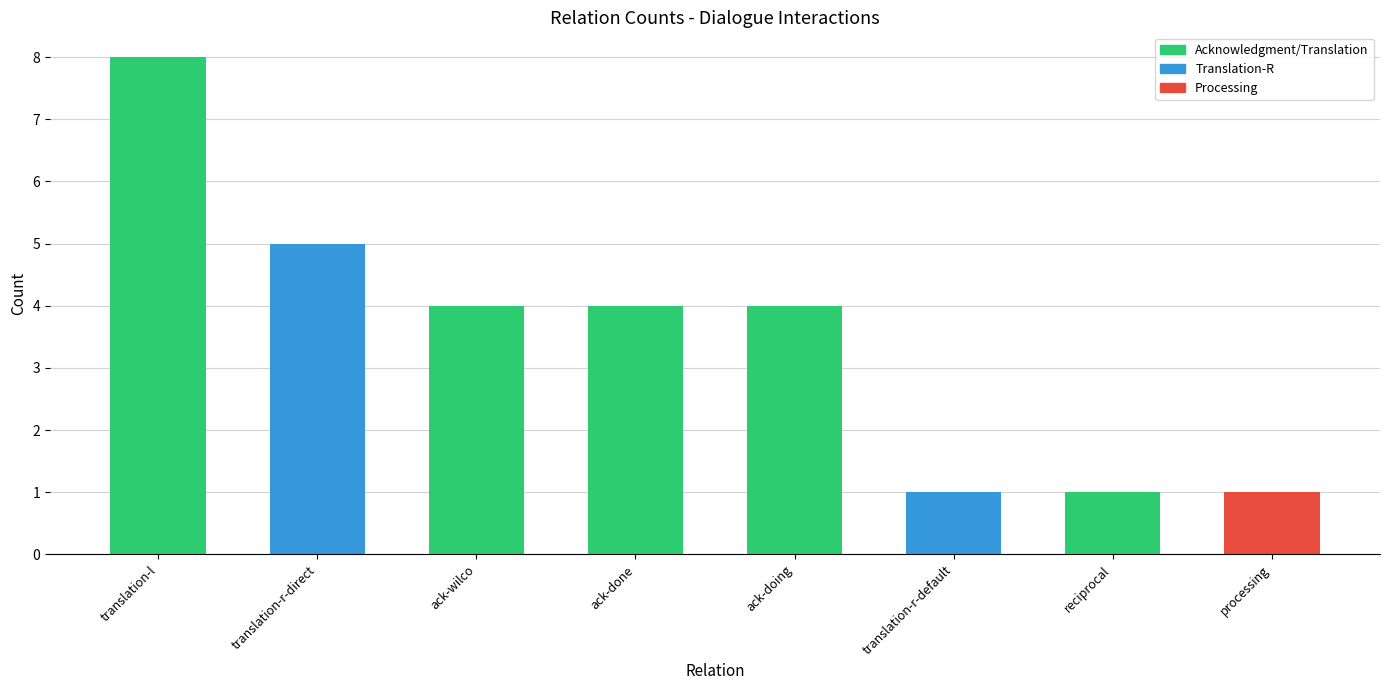

What is the greatest value displayed?

8